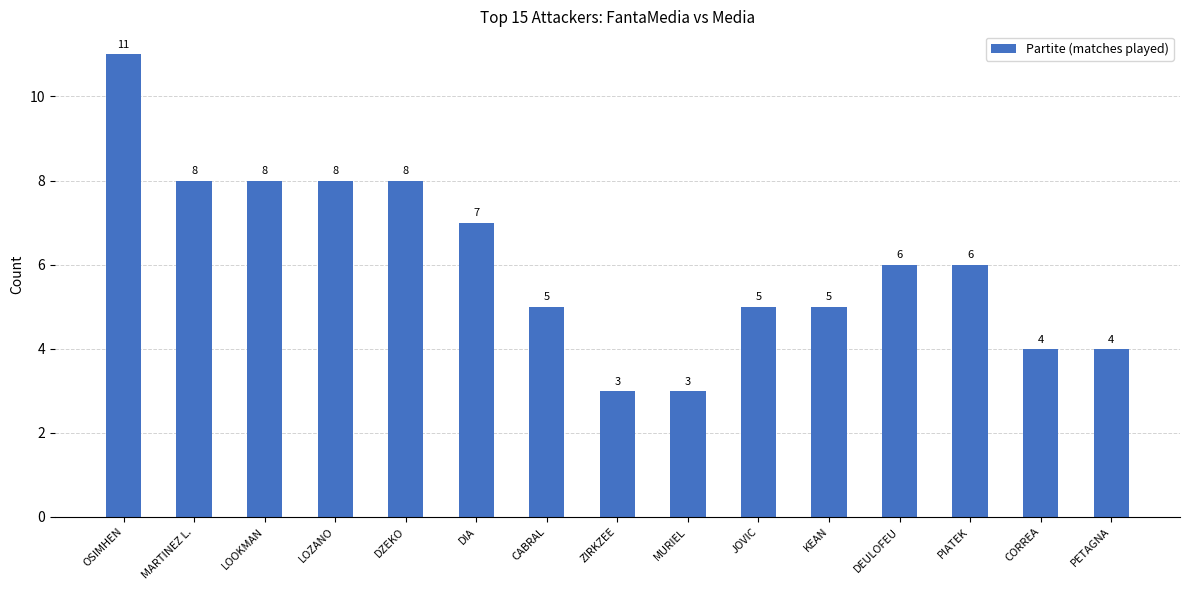

What position from the left is MURIEL?

9